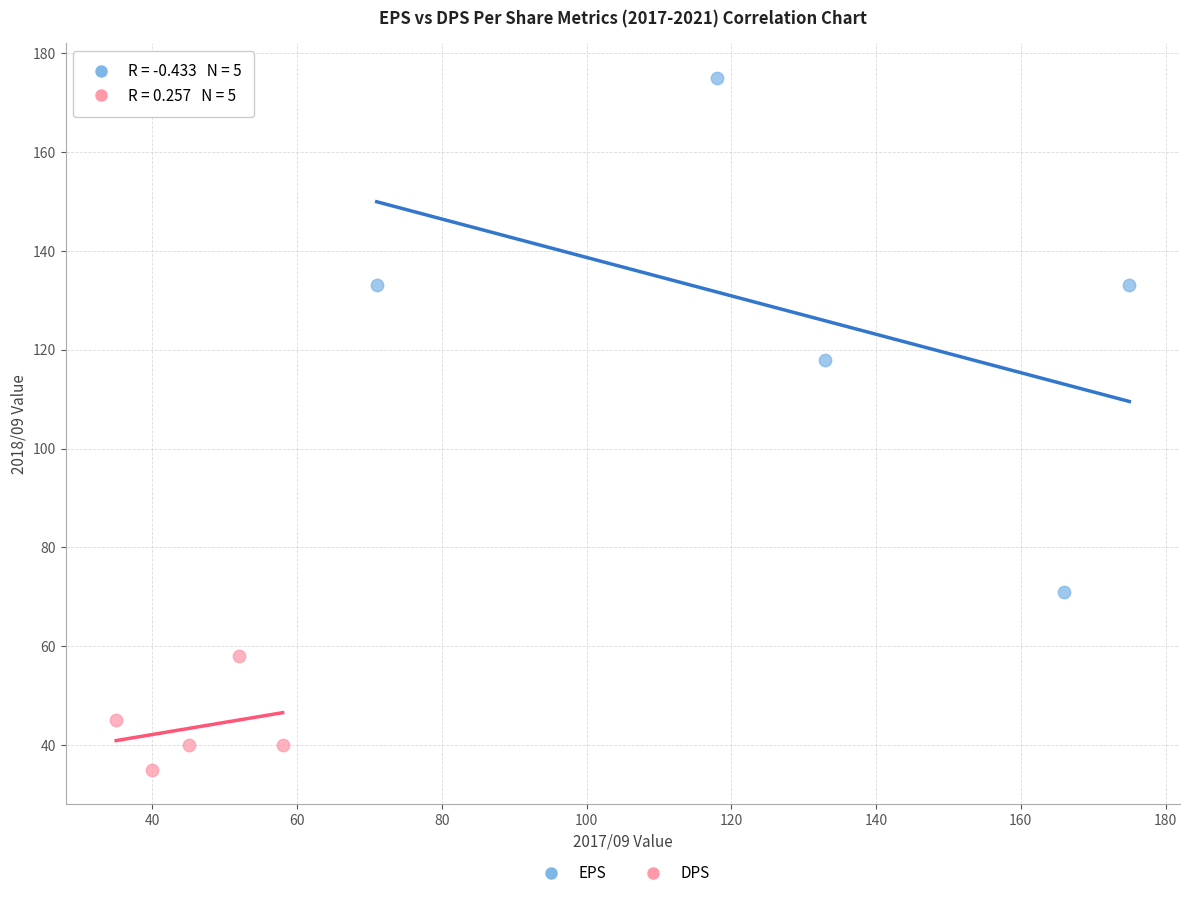

Which series contains the lowest Y value?

DPS